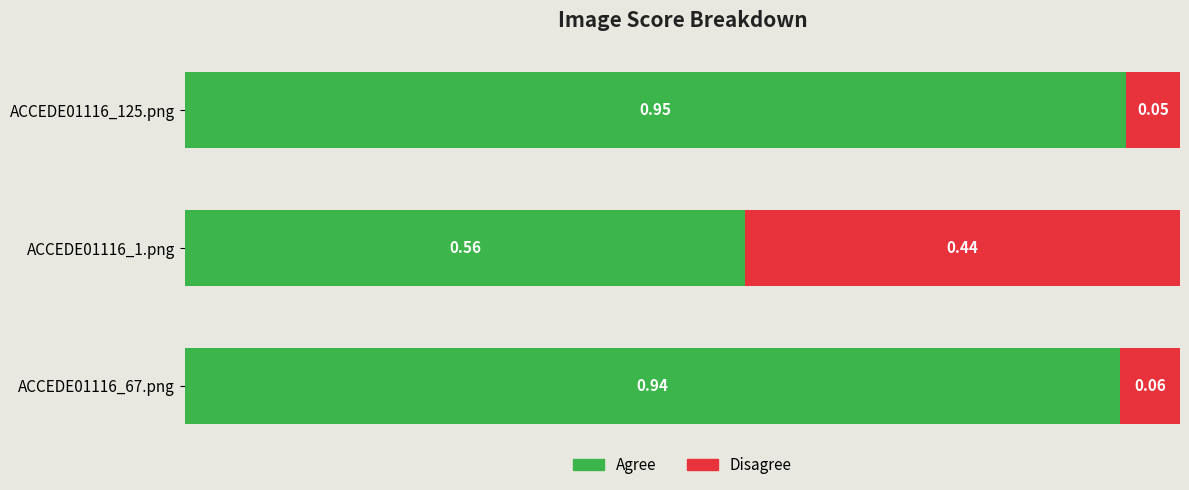

What is the sum of the Agree values at ACCEDE01116_125.png and ACCEDE01116_1.png?

1.5